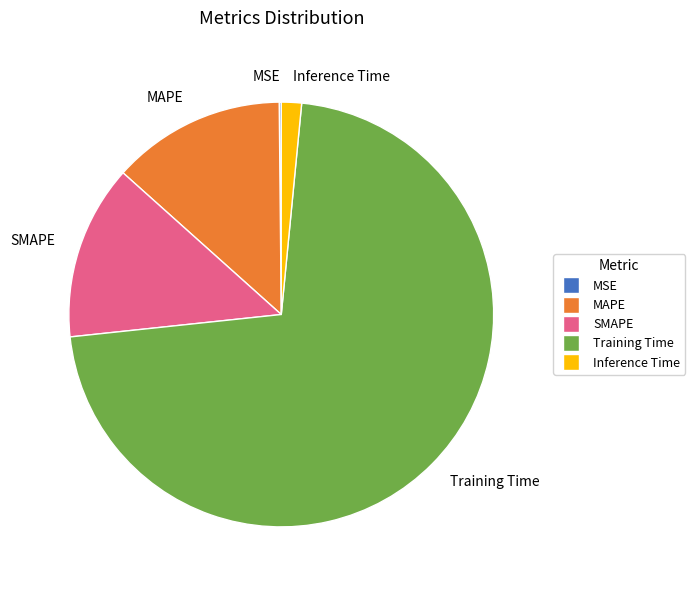

Which category has the biggest portion of the pie?

Training Time